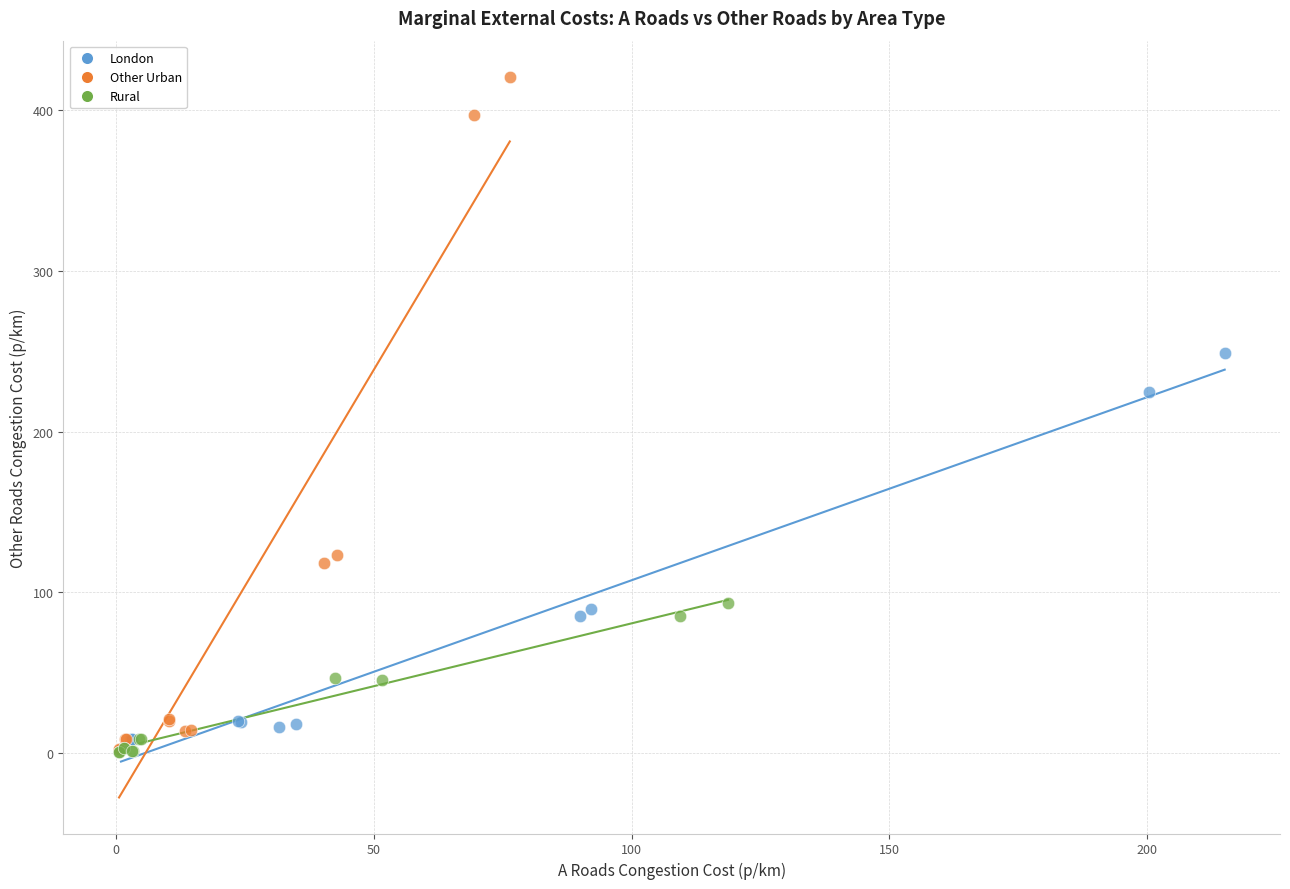

Which series has the widest spread of Y values?

Other Urban